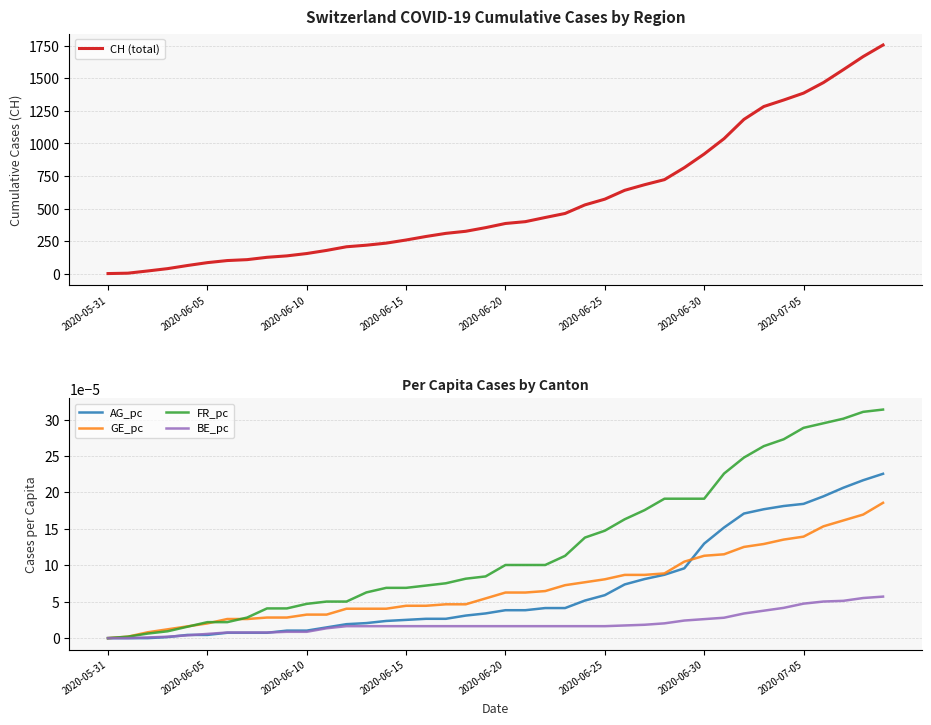

Which series changed the most between 18 and 25?

CH (total)